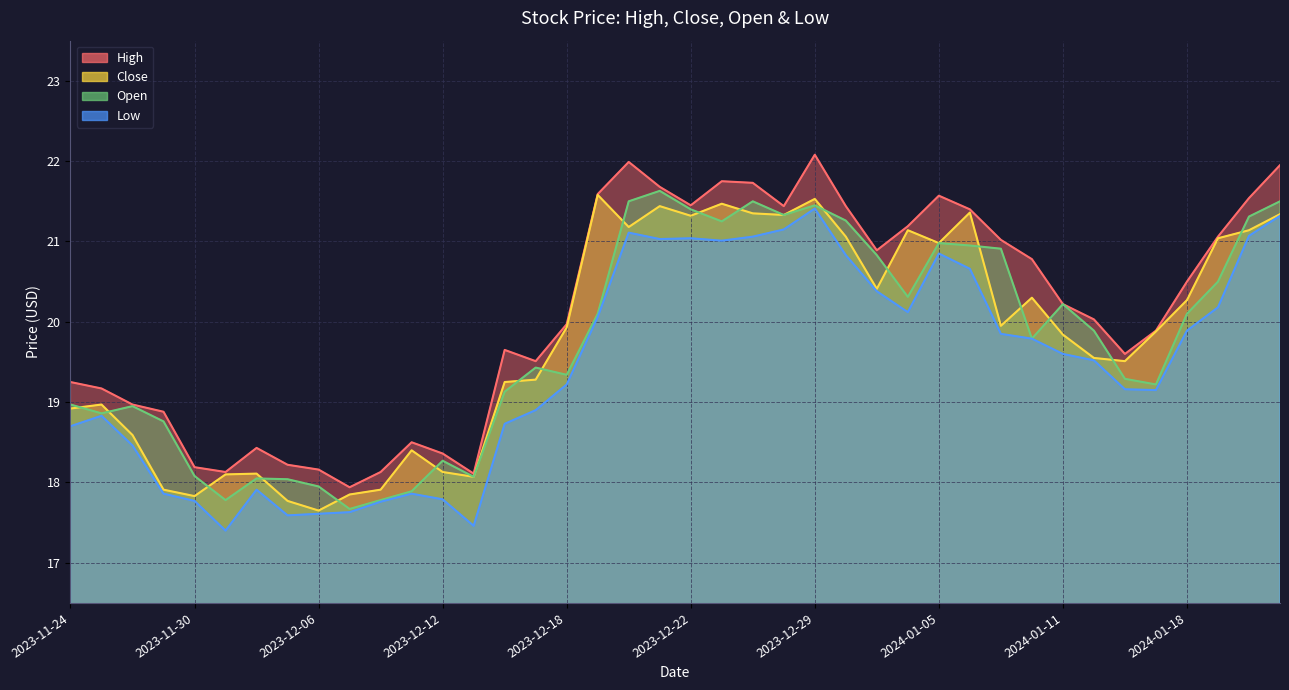

Where is Close nearest to the value 19?

2023-11-27